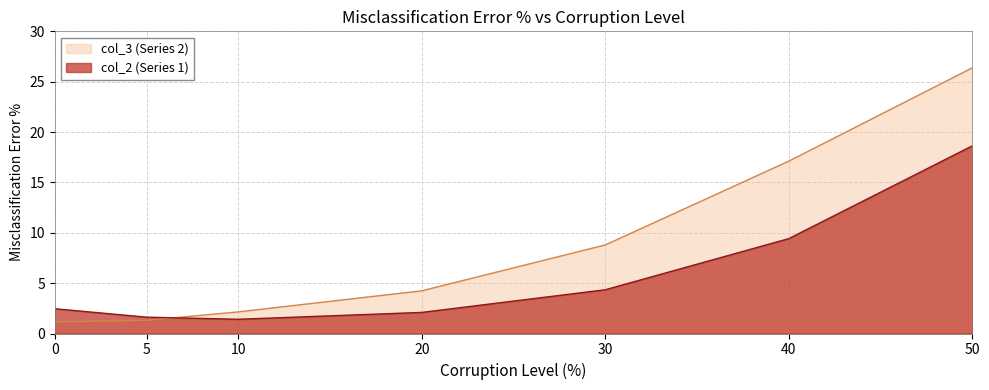

Which series has the widest spread of values?

col_3 (Series 2)